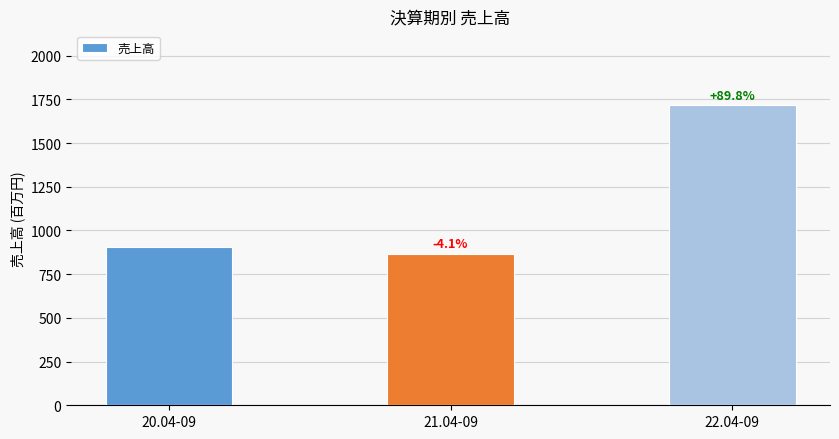

Rank the categories by value from lowest to highest.

21.04-09, 20.04-09, 22.04-09